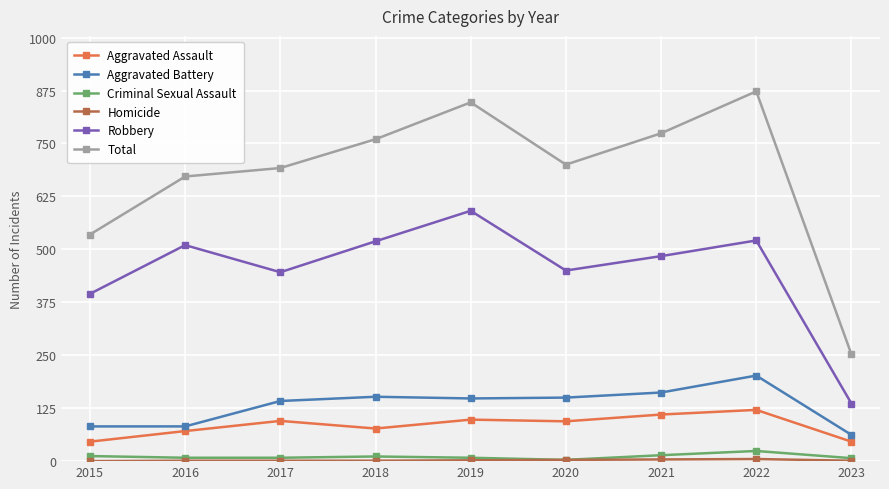

What is the difference between the highest and lowest values at 2018?

759